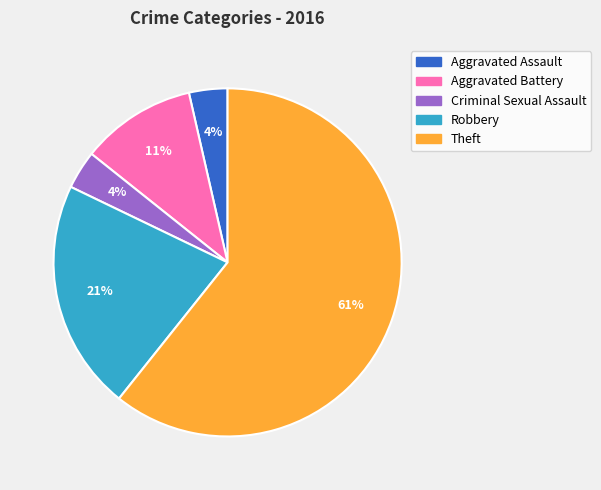

Is the sum of Aggravated Assault and Criminal Sexual Assault greater than half?

No